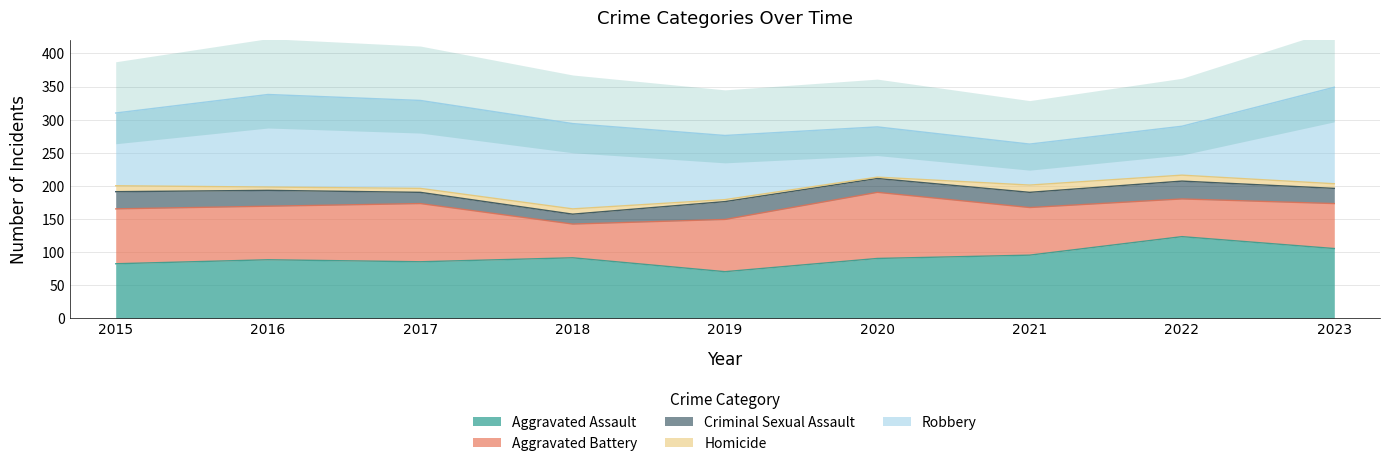

What is the value of the Aggravated Assault point at the 3rd from the left?

85